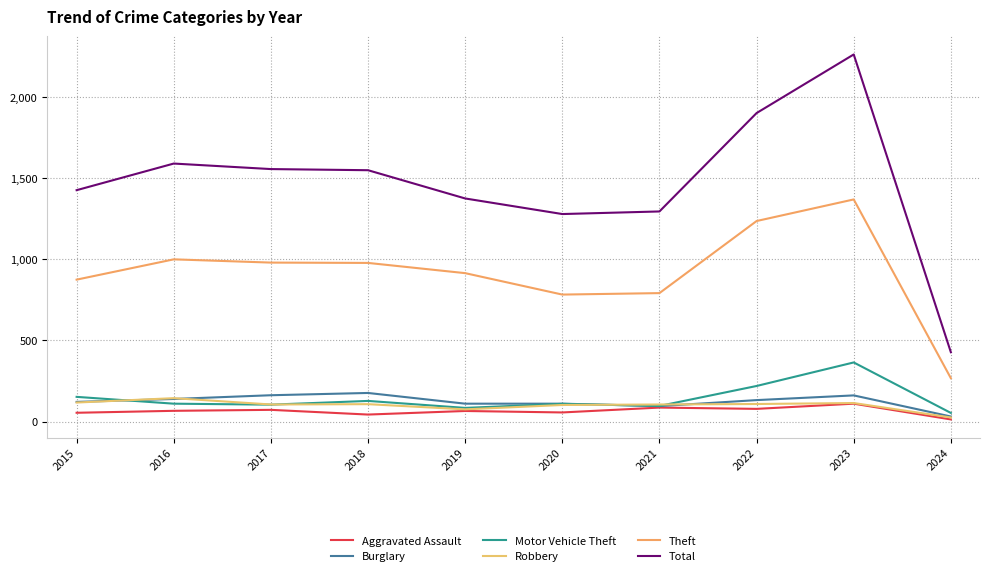

What is the total value across all series at 2020?

2437